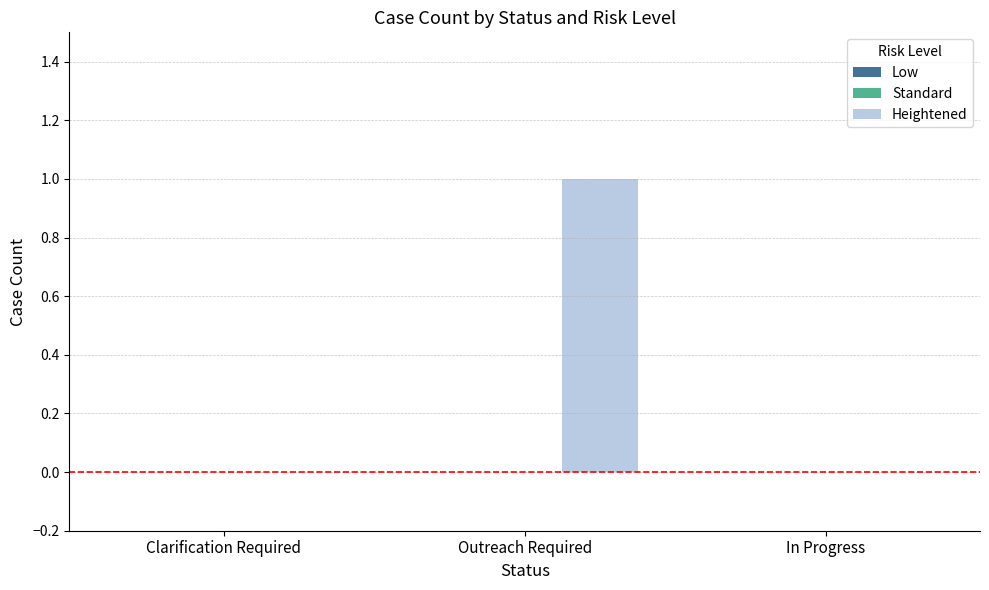

Which category has the highest value across all series?

Outreach Required